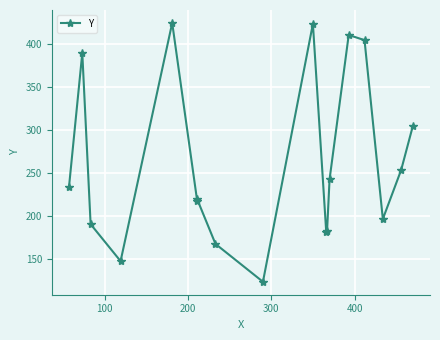

Reading right to left, what are all the values shown in this chart?

304	253	196	404	410	242	182	181	423	123	167	219	217	424	147	190	389	233